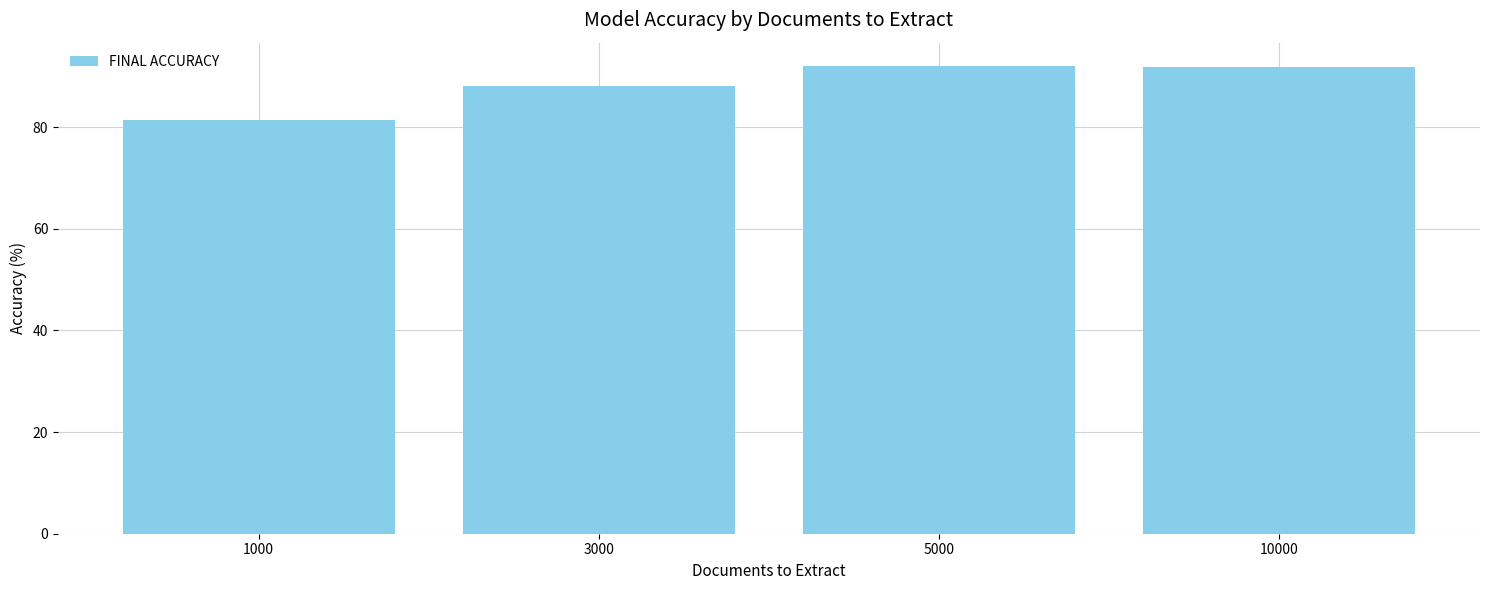

What is the smallest value displayed?

81.4